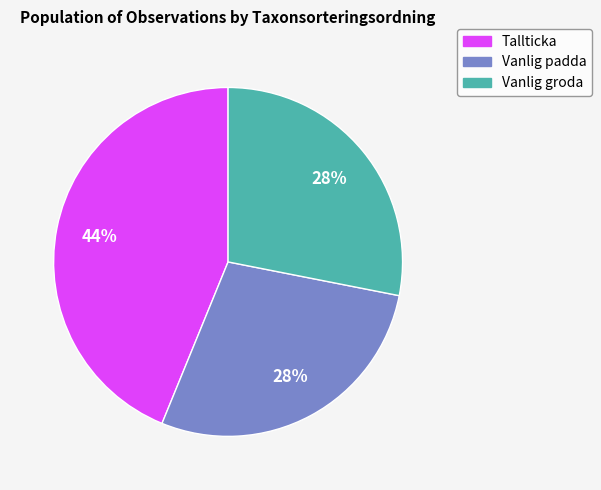

Is there a majority slice in this chart?

No